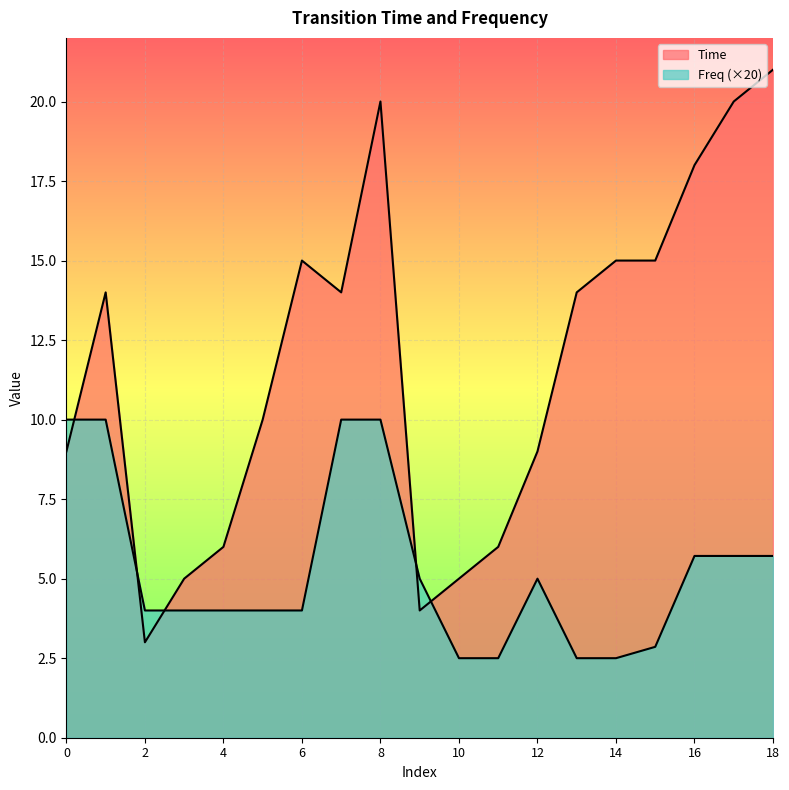

Where does the Time series first go above 14?

6